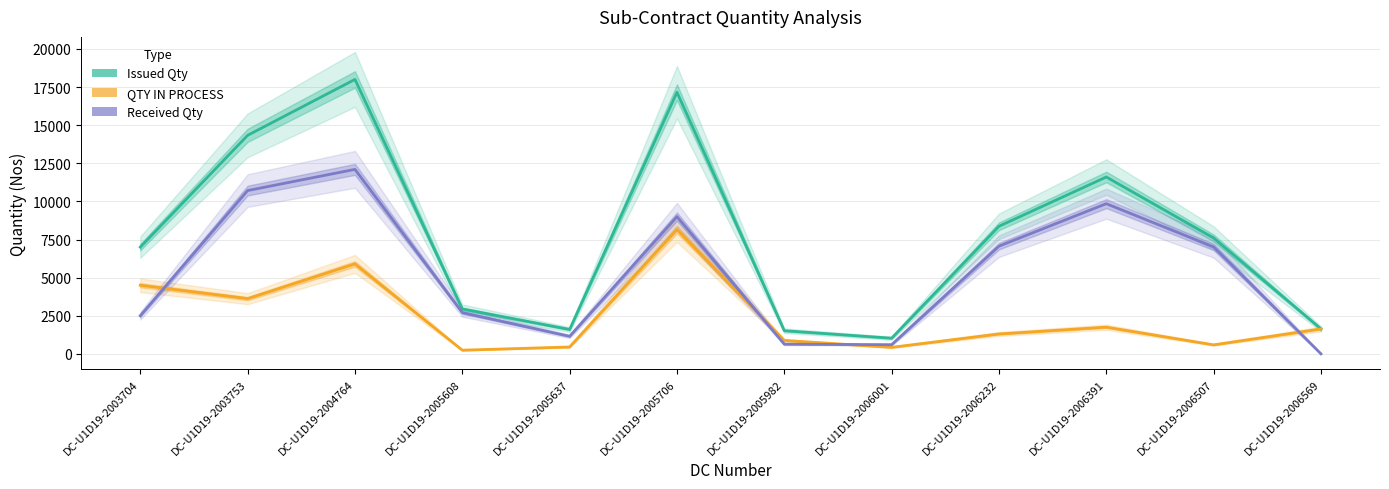

How many values in the QTY IN PROCESS series exceed 1635?

5